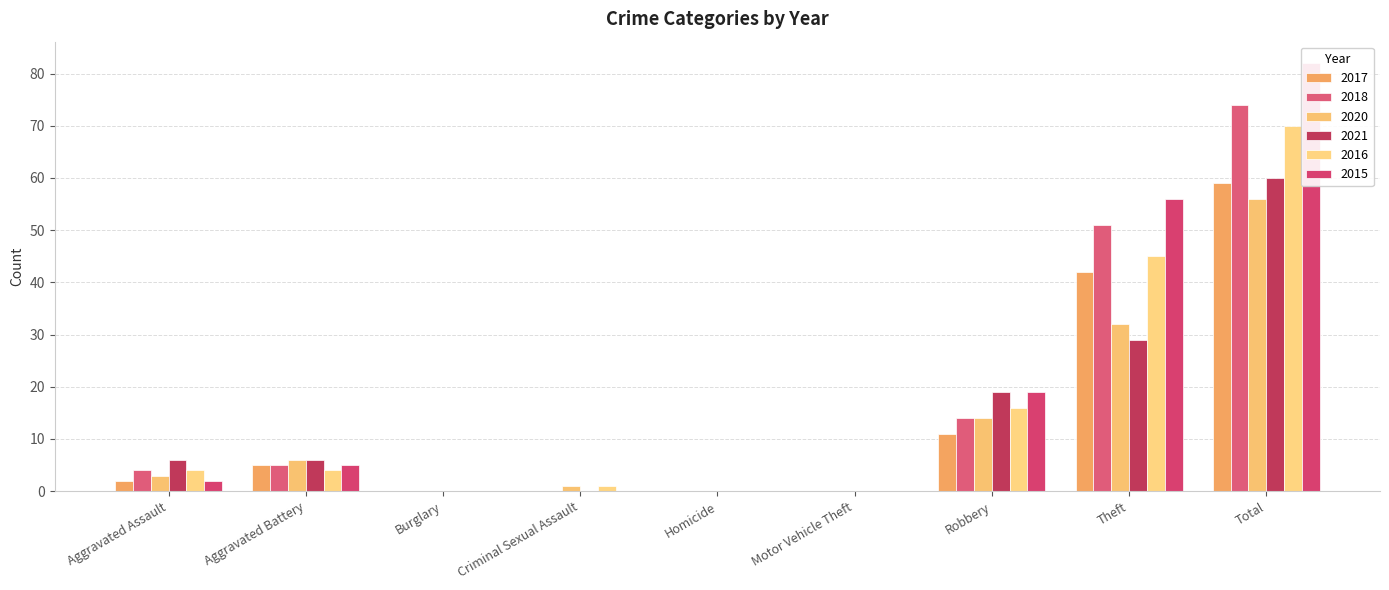

What is the total value across all series at Theft?

255